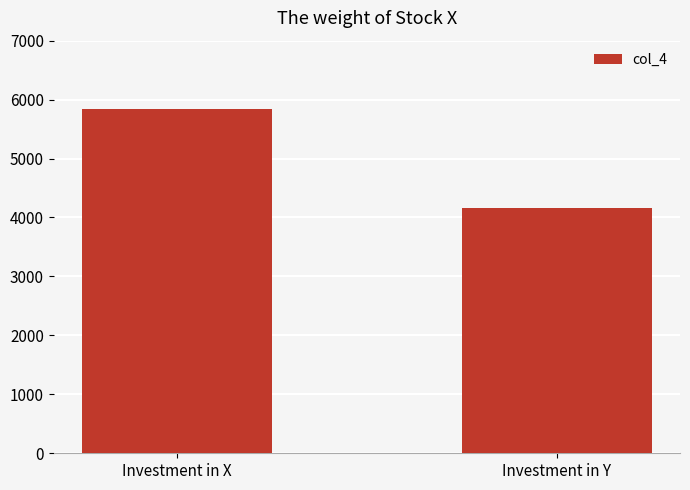

Reading left to right, extract all data points from this chart.

5833.3	4166.7